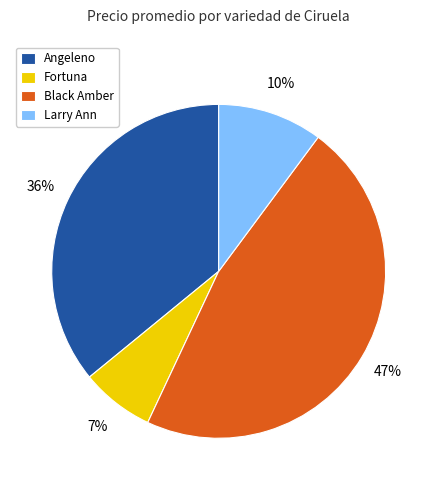

What is the largest slice in the pie chart?

Black Amber